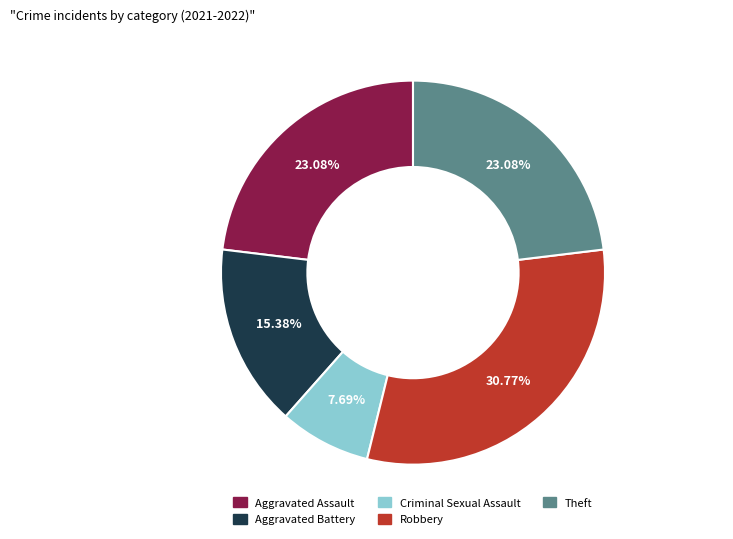

Which slice is the largest?

Robbery